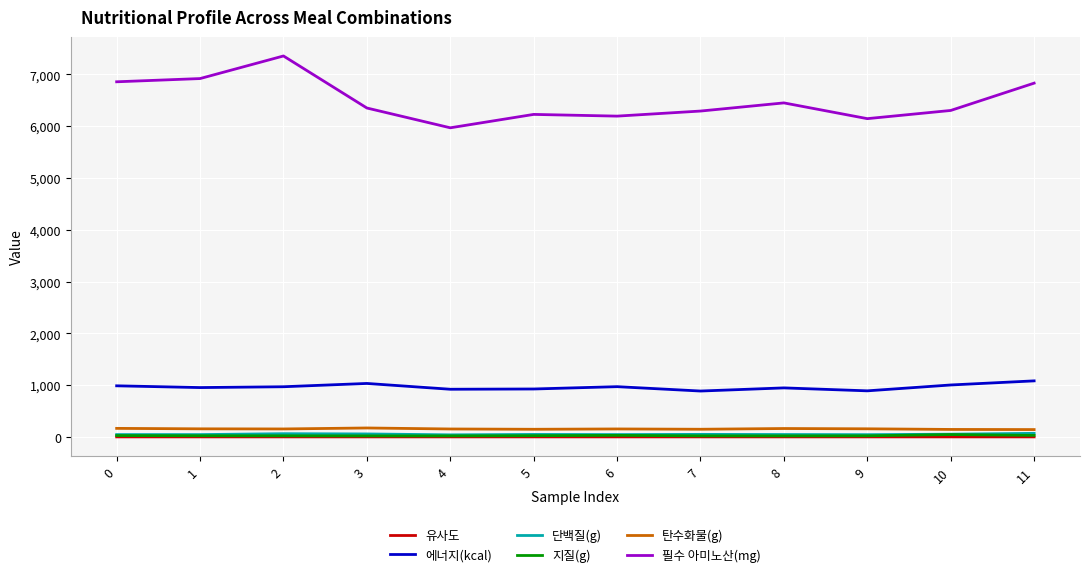

What is the difference between the 필수 아미노산(mg) values at 11 and 4?

862.3